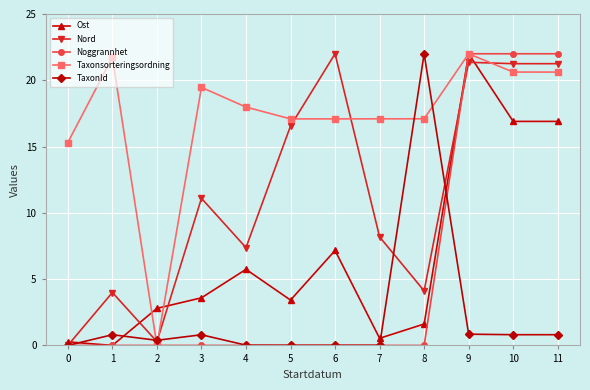

True or false: Nord has a value of 21.3 at 10.

True